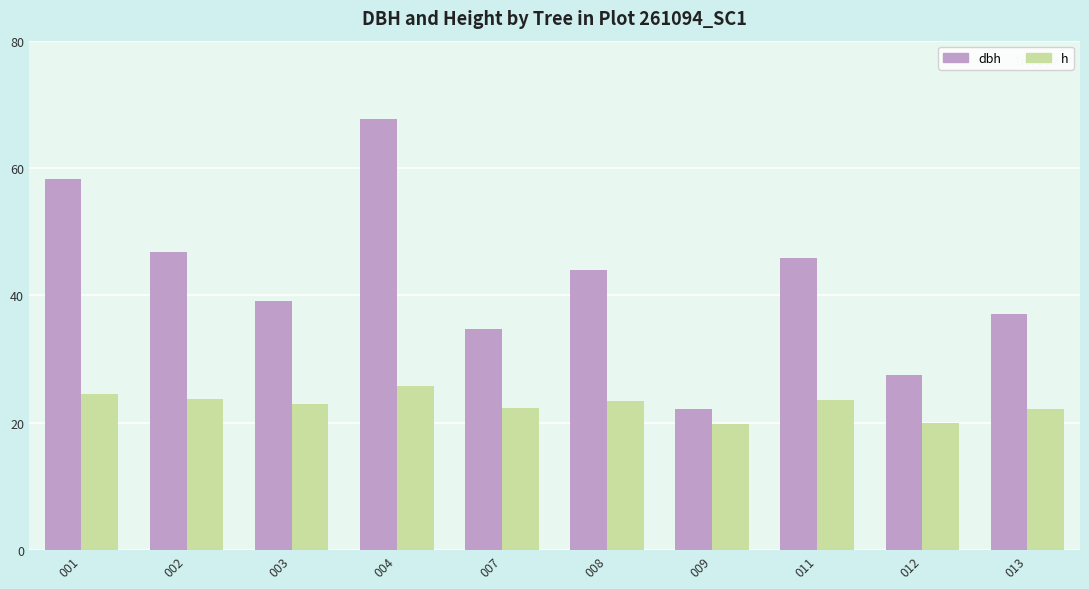

What is the sum of all dbh values?

423.0